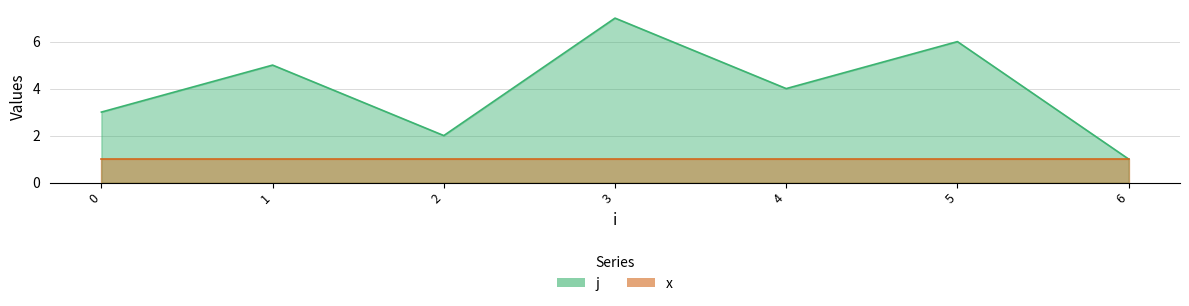

At which label does the data first exceed 4?

1